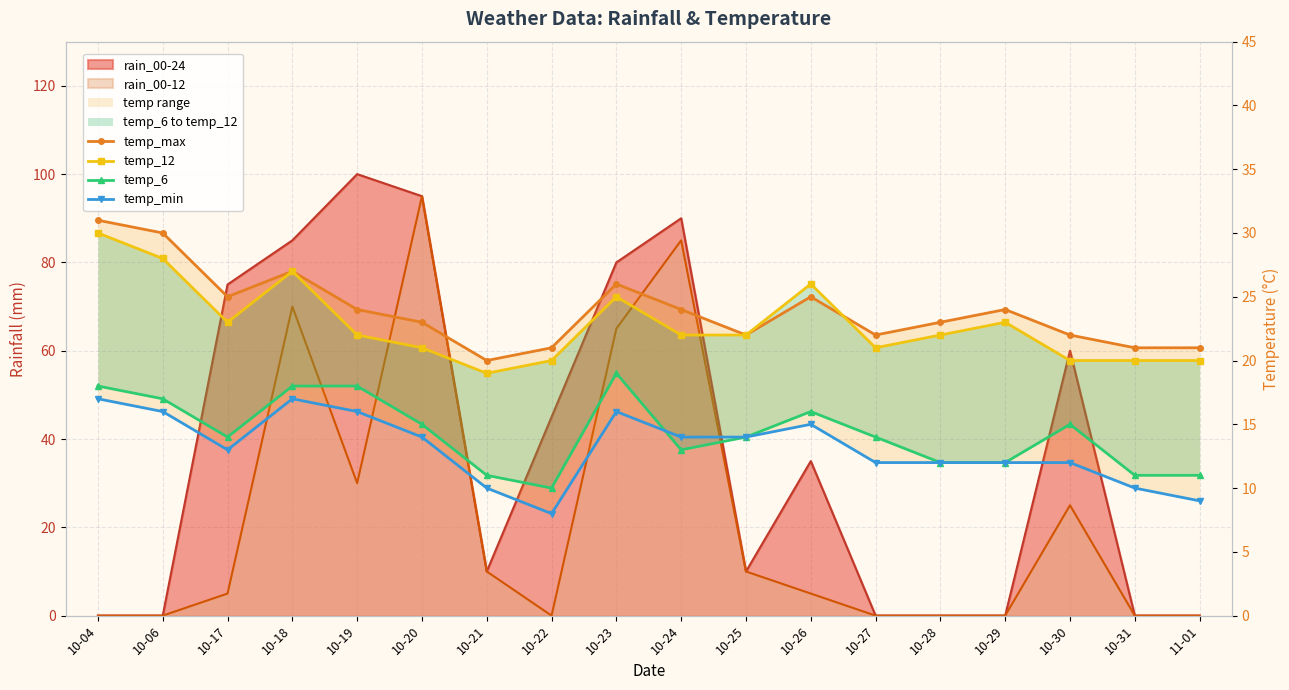

The value of temp_max at 10-30 is 11. True or false?

False